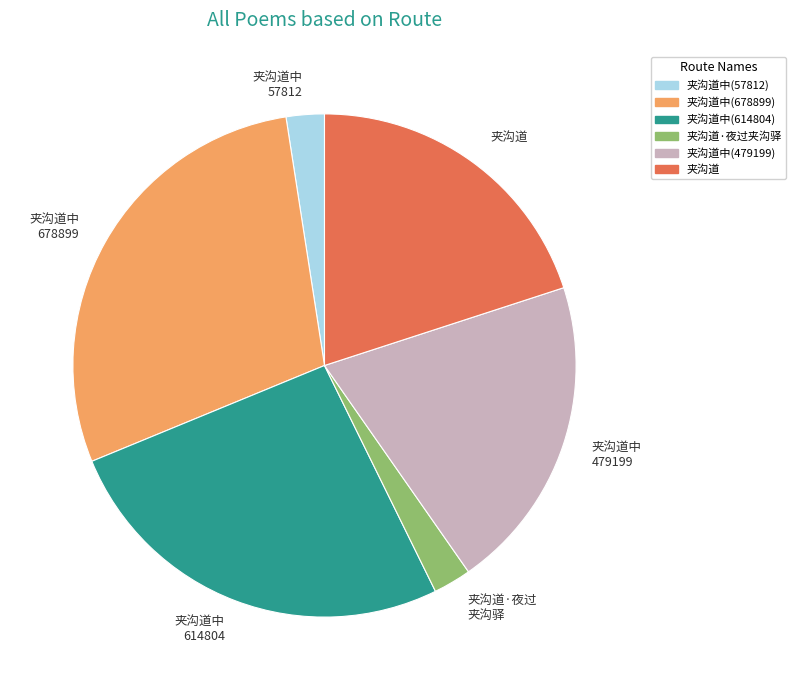

True or false: 夹沟道·夜过 夹沟驿 accounts for 2% of the total.

True